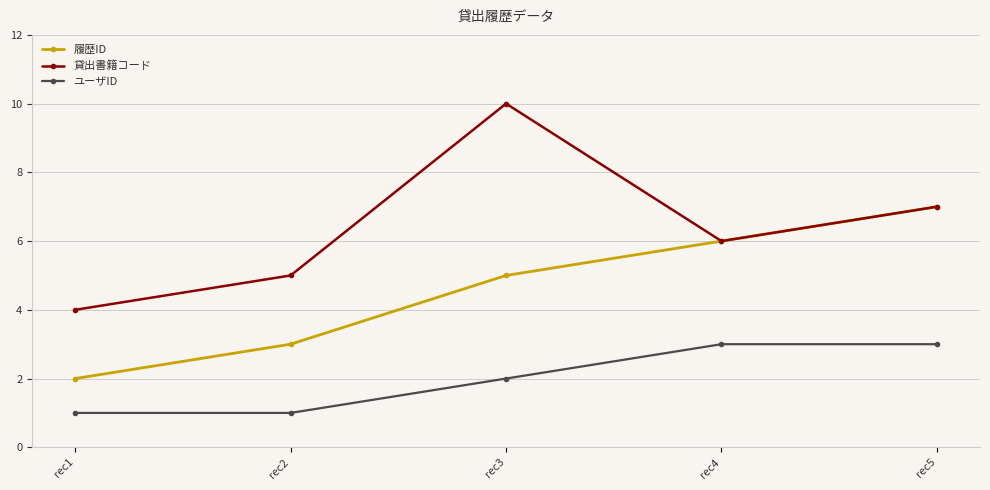

What is the spread (max minus min) of values at rec3?

8